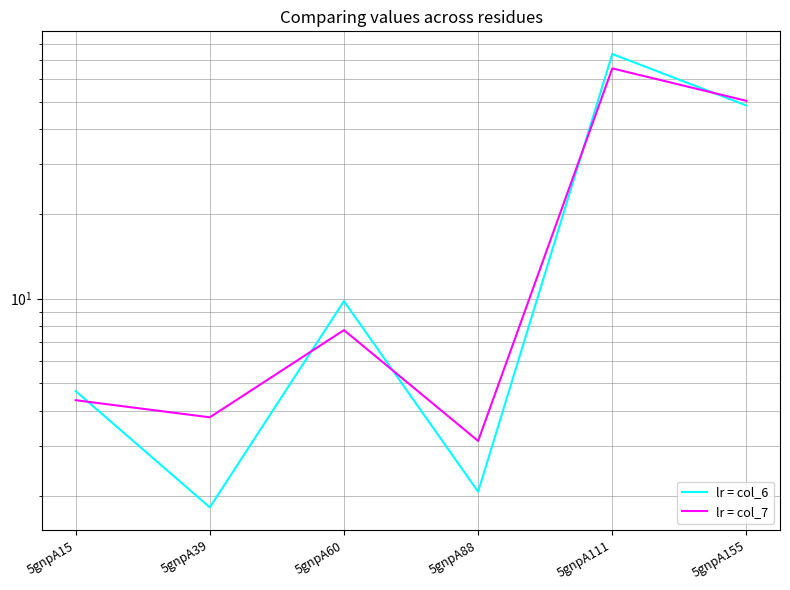

Reading right to left, list all the values displayed in this chart.

lr = col_6: 5gnpA155=48.4	5gnpA111=73.8	5gnpA88=2.1	5gnpA60=9.8	5gnpA39=1.8	5gnpA15=4.7
lr = col_7: 5gnpA155=50.3	5gnpA111=65.6	5gnpA88=3.1	5gnpA60=7.7	5gnpA39=3.8	5gnpA15=4.4